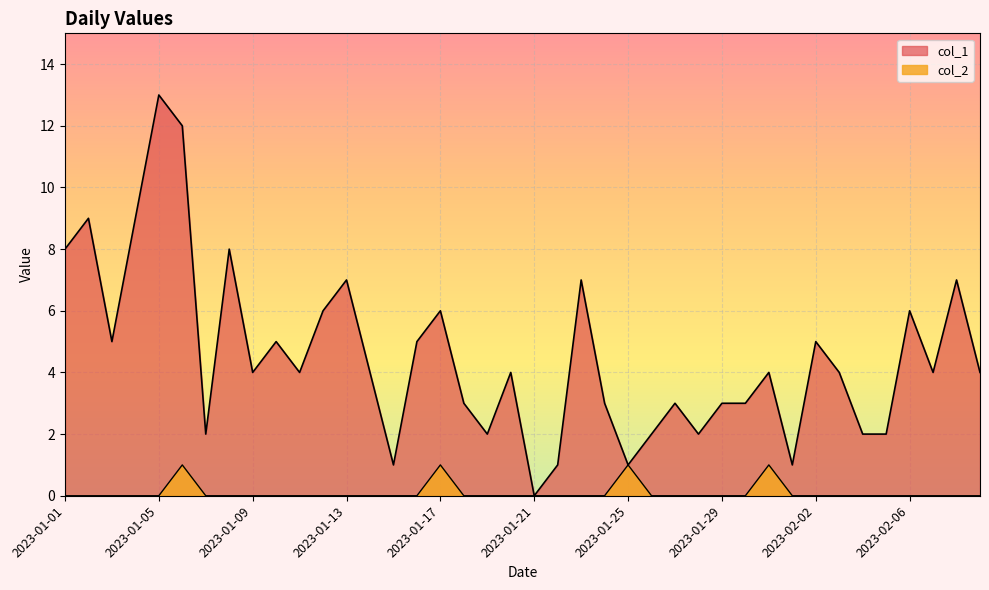

Rank the series by their maximum value, from lowest to highest.

col_2, col_1